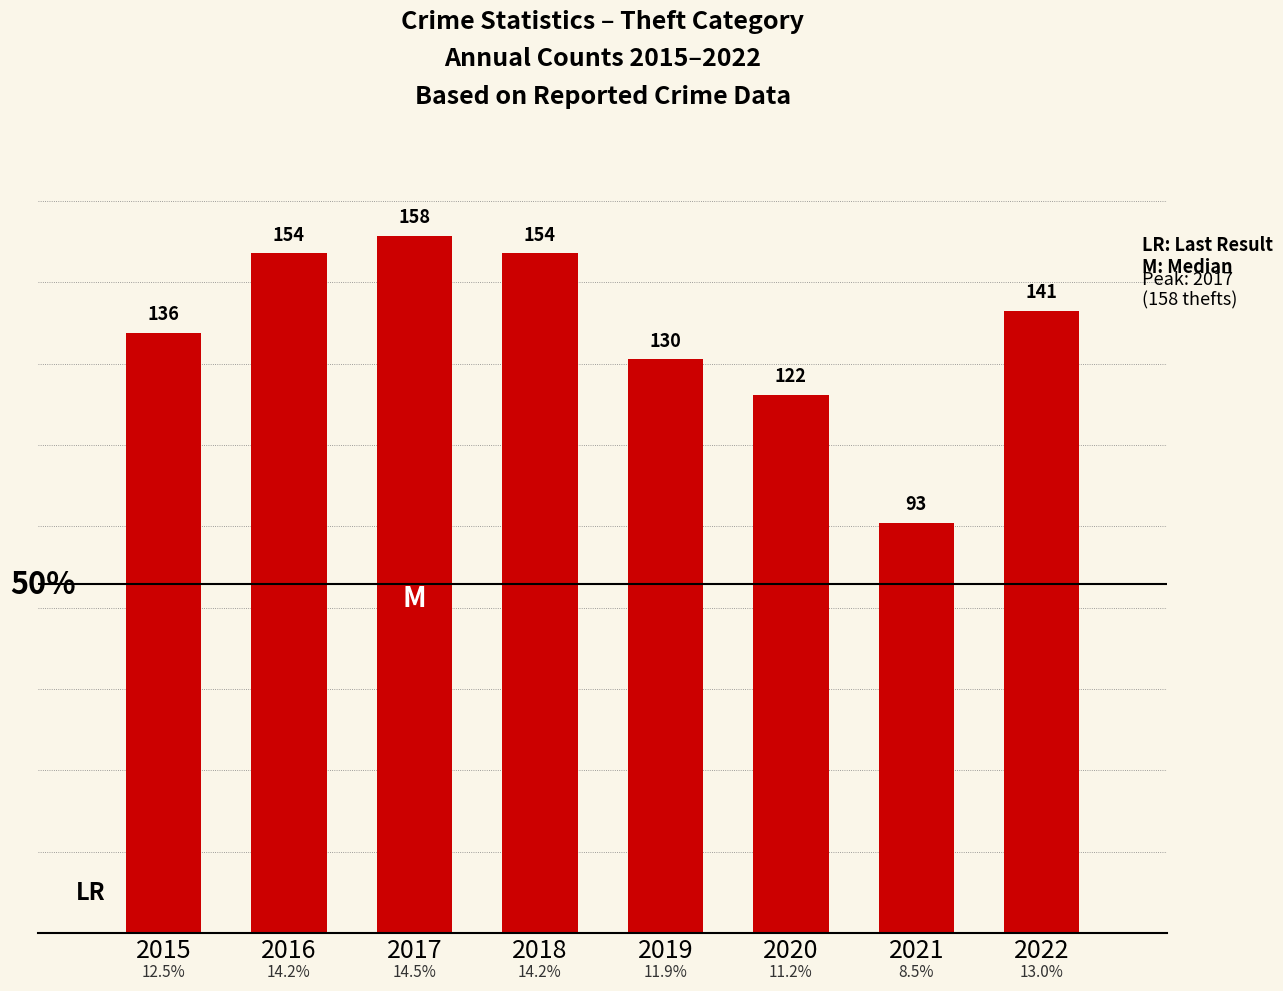

Between 2018 and 2017, which is larger?

2017